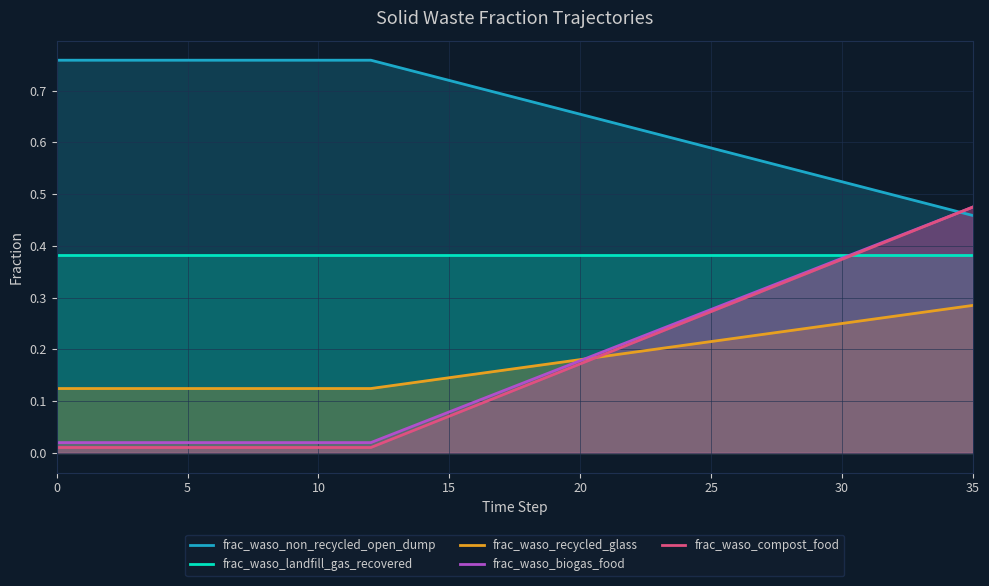

What is the maximum value shown in the chart?

0.8